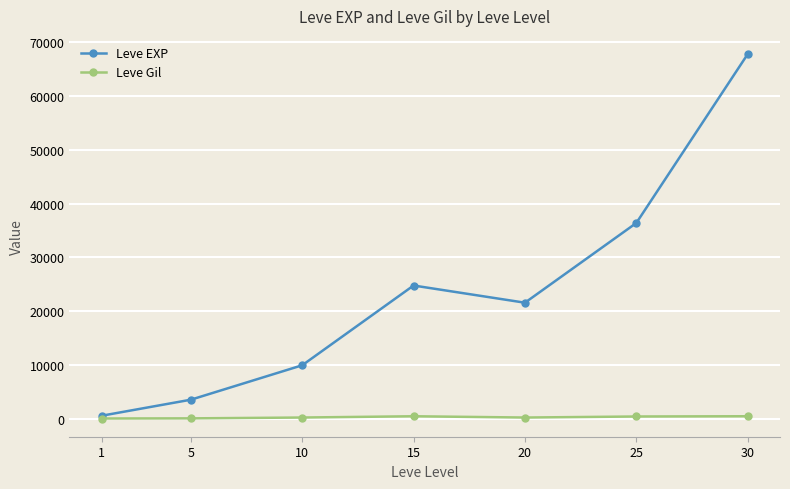

Is the value of Leve EXP at 25 greater than the value of Leve Gil at 30?

Yes